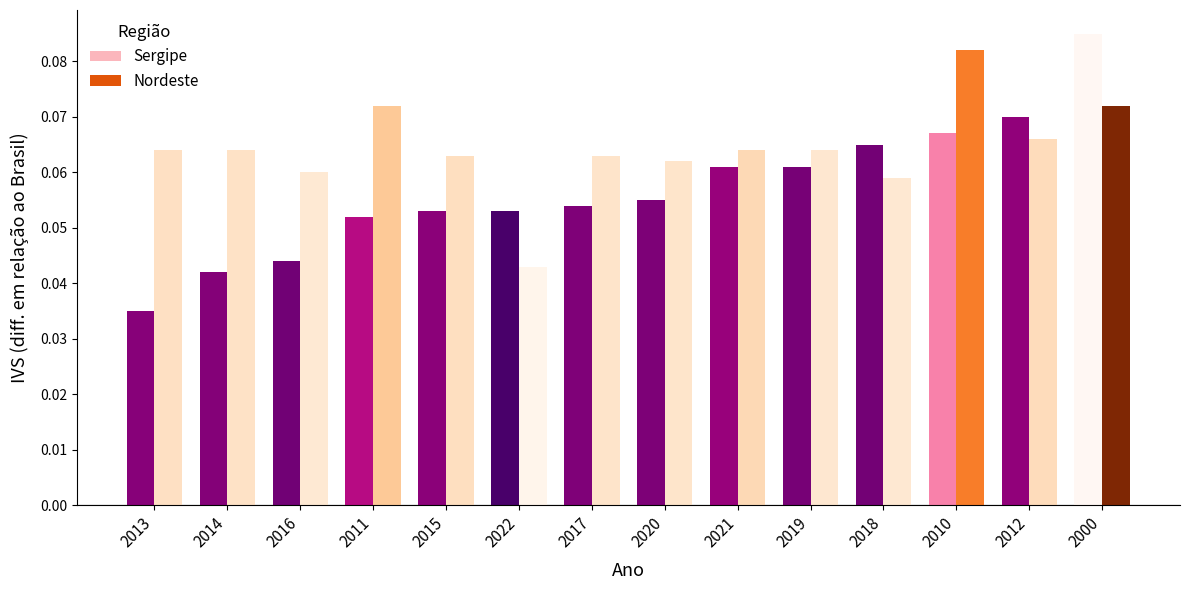

Which label corresponds to the largest value in the chart?

2000